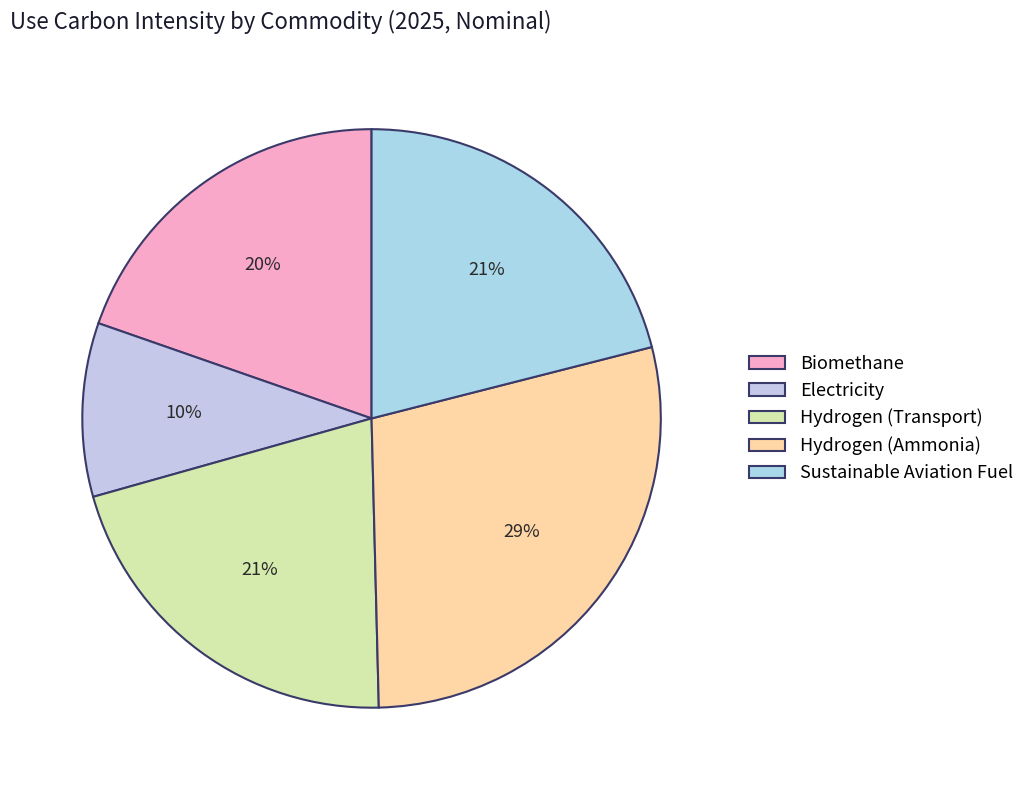

Is Biomethane the majority of the pie?

No